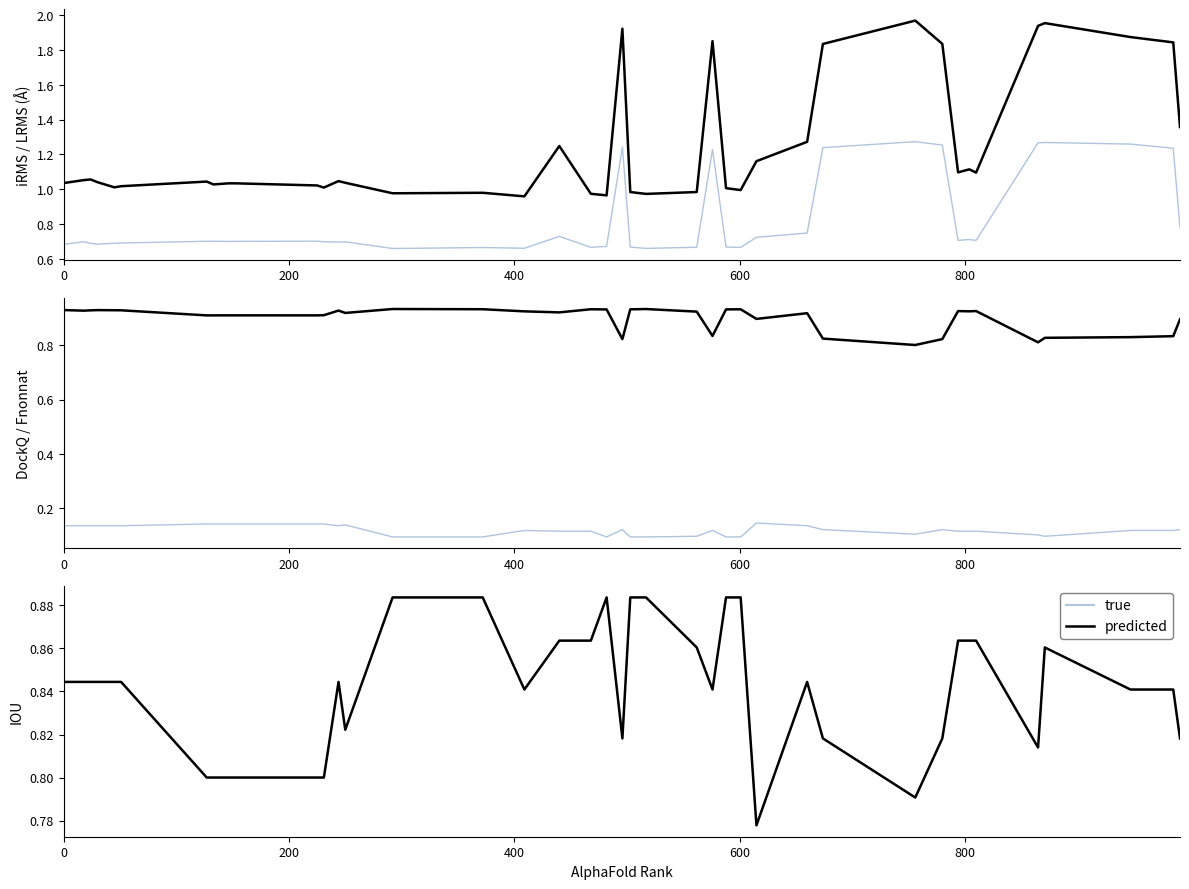

Is the value of DockQ at 17 greater than the value of IOU (predicted) at 30?

Yes